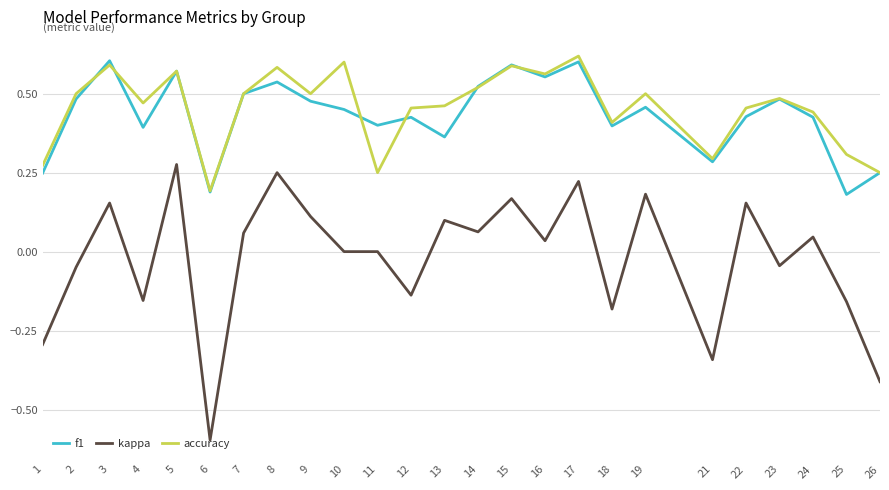

Is it true that accuracy equals 0.5 at 7?

True